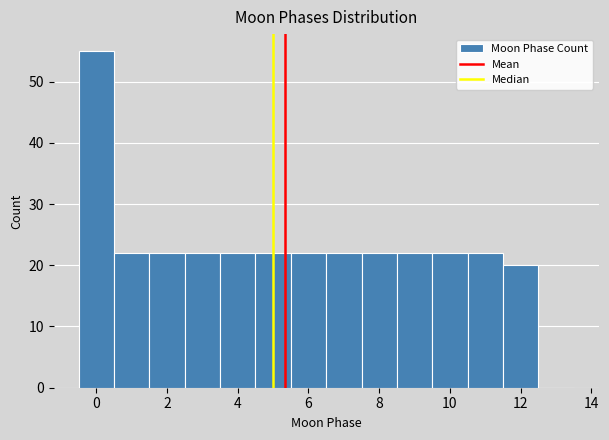

Reading left to right, transcribe this chart: for each bar, give the range it covers on the x-axis and its height. Neither the bar edges nor the heights are printed on the chart, so give them approximately, as read against the axes.

-0.5 to 0.5: 55
0.5 to 1.5: 22
1.5 to 2.5: 22
2.5 to 3.5: 22
3.5 to 4.5: 22
4.5 to 5.5: 22
5.5 to 6.5: 22
6.5 to 7.5: 22
7.5 to 8.5: 22
8.5 to 9.5: 22
9.5 to 10.5: 22
10.5 to 11.5: 22
11.5 to 12.5: 20
12.5 to 13.5: 0